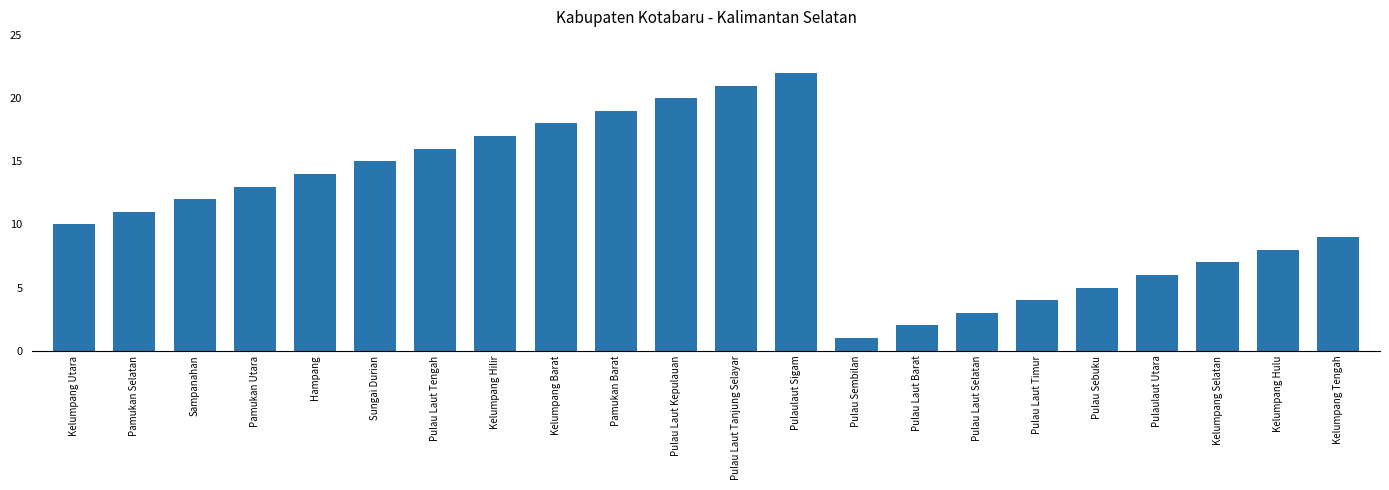

How many bars are there in total?

22